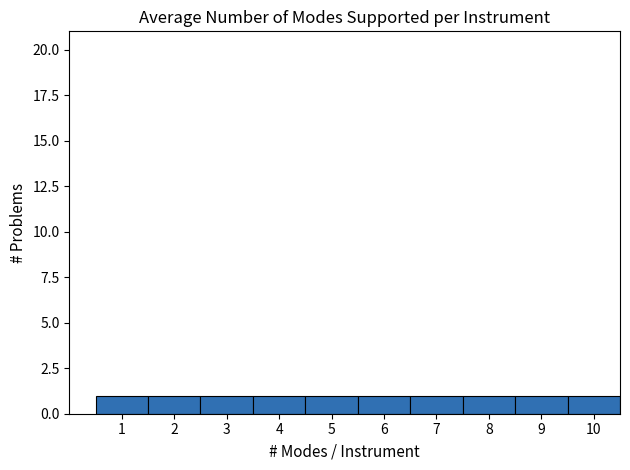

What is the height of the bar covering 1.5 to 2.5 on the x-axis? The values are not printed on the chart, so give them approximately, as read against the axis.

1